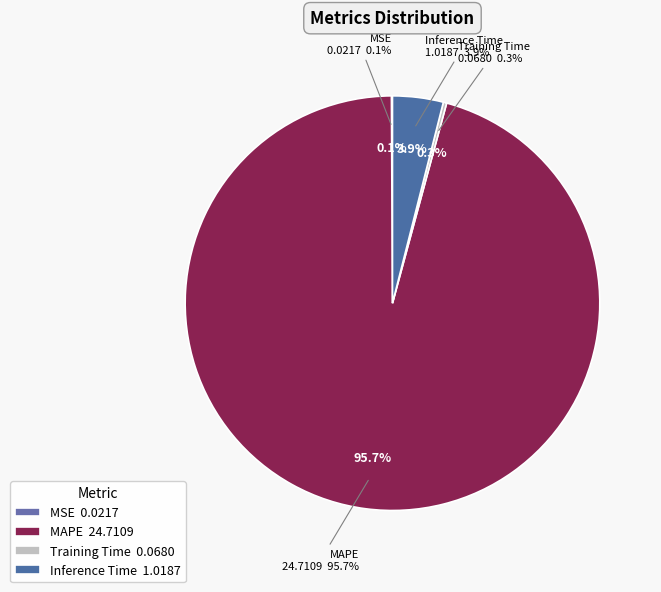

Rank the categories by value from lowest to highest.

MSE, Training Time, Inference Time, MAPE